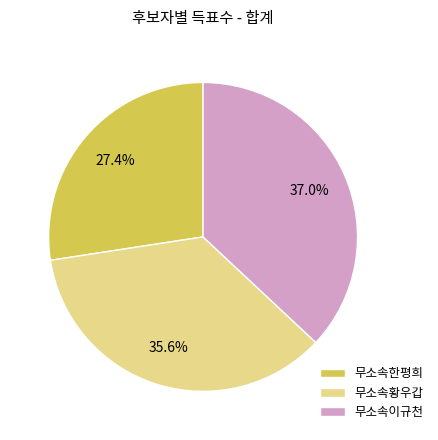

To the nearest percent, what percentage of the pie is 무소속이규천?

37%